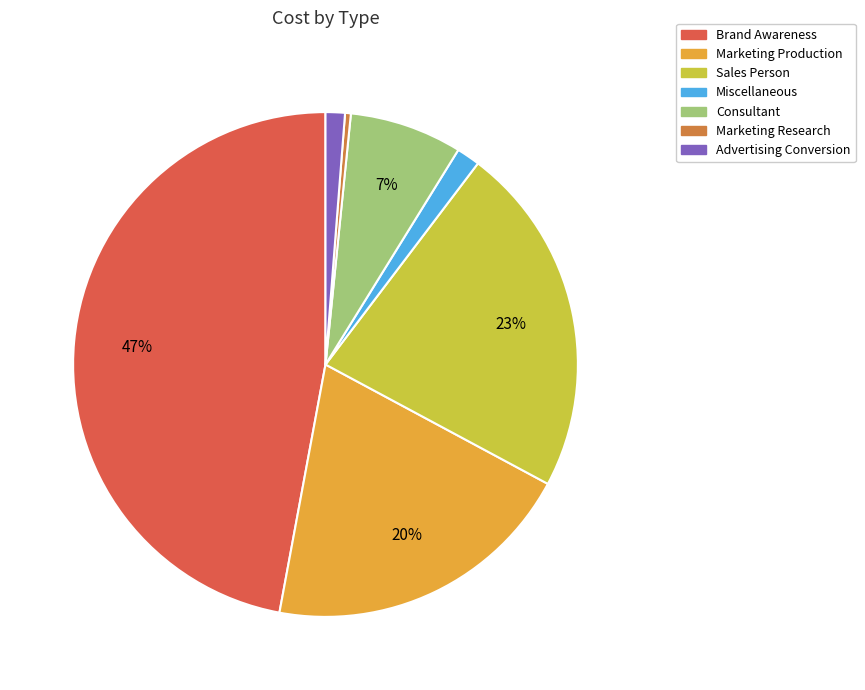

Is the sum of Marketing Production and Advertising Conversion greater than half?

No